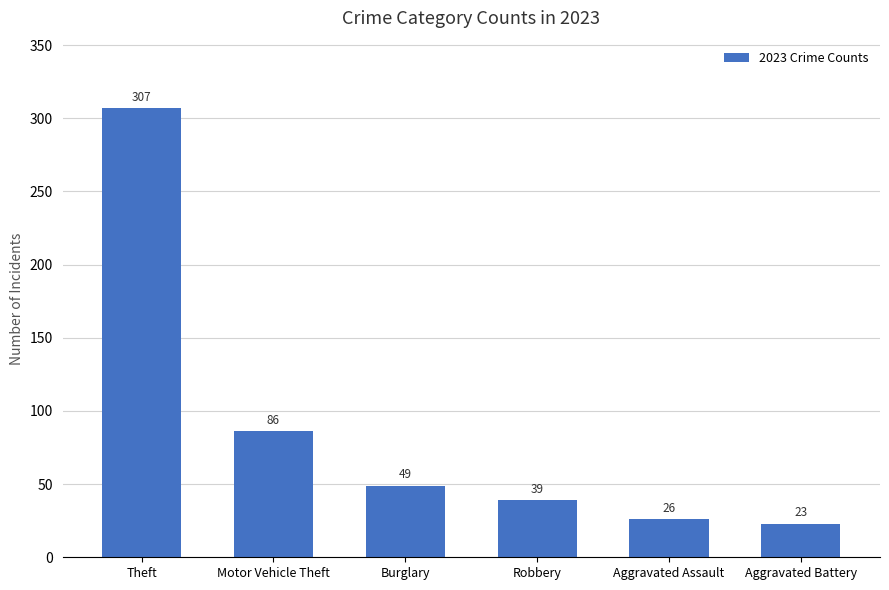

How many categories are shown in the chart?

6